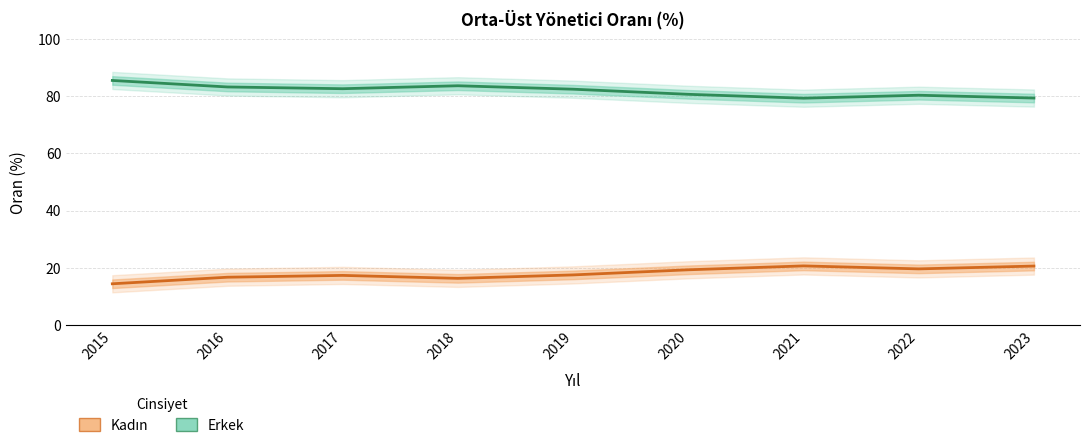

Where is the first local minimum for Erkek?

2017